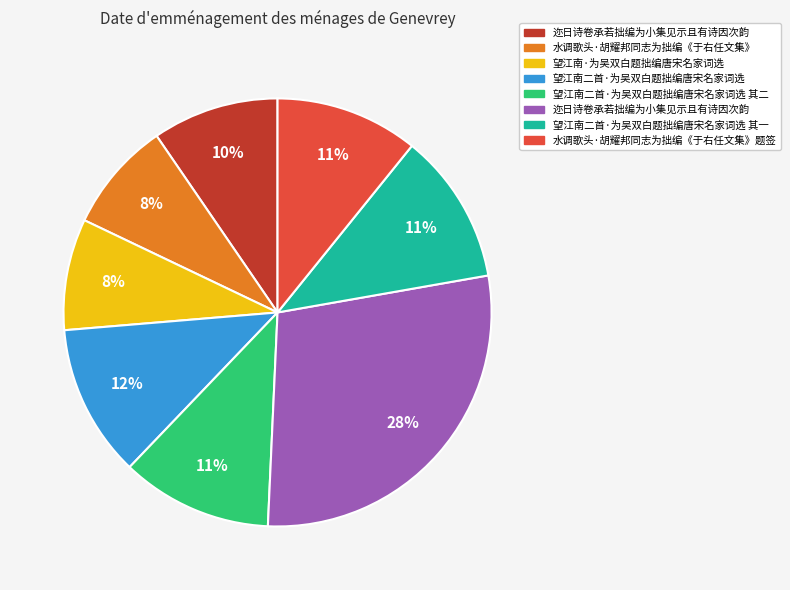

Does any single category account for the majority?

No